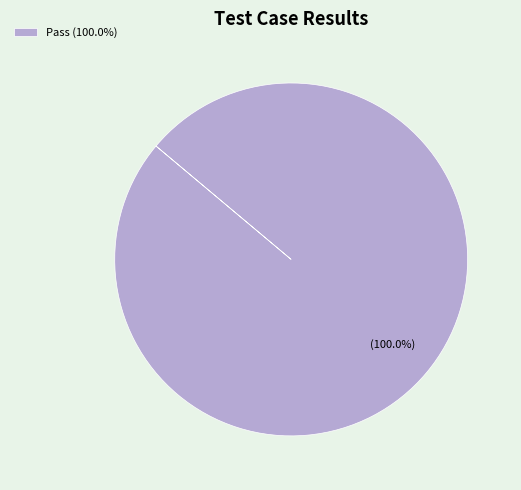

How many segments does this pie chart have?

1